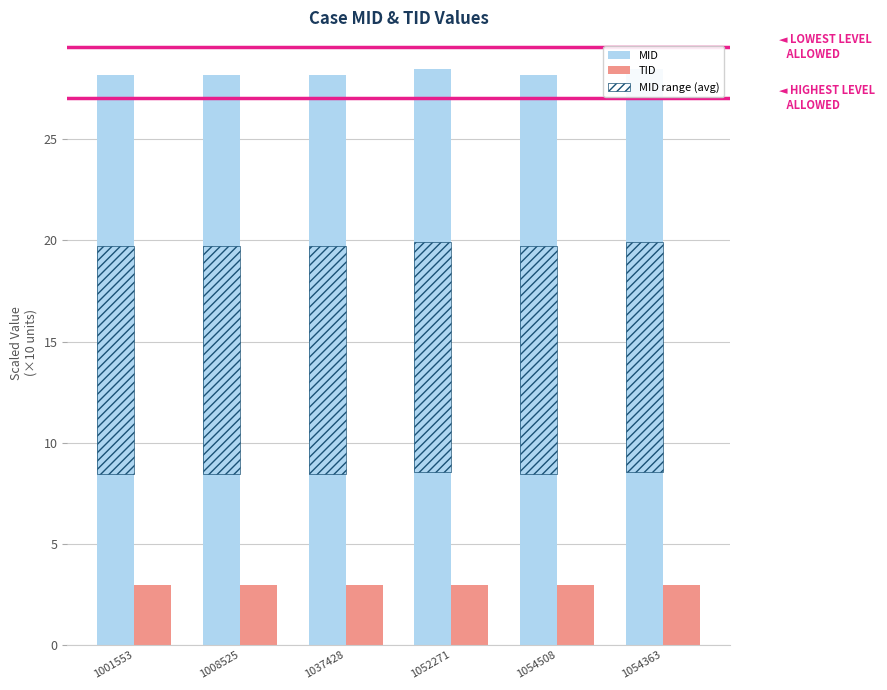

What is the difference between the second highest and second lowest values in the MID range (avg) series?

0.1